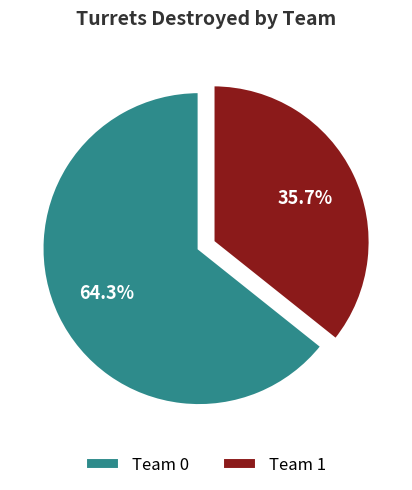

To the nearest percent, what is the difference between the largest and smallest slice percentages?

29%